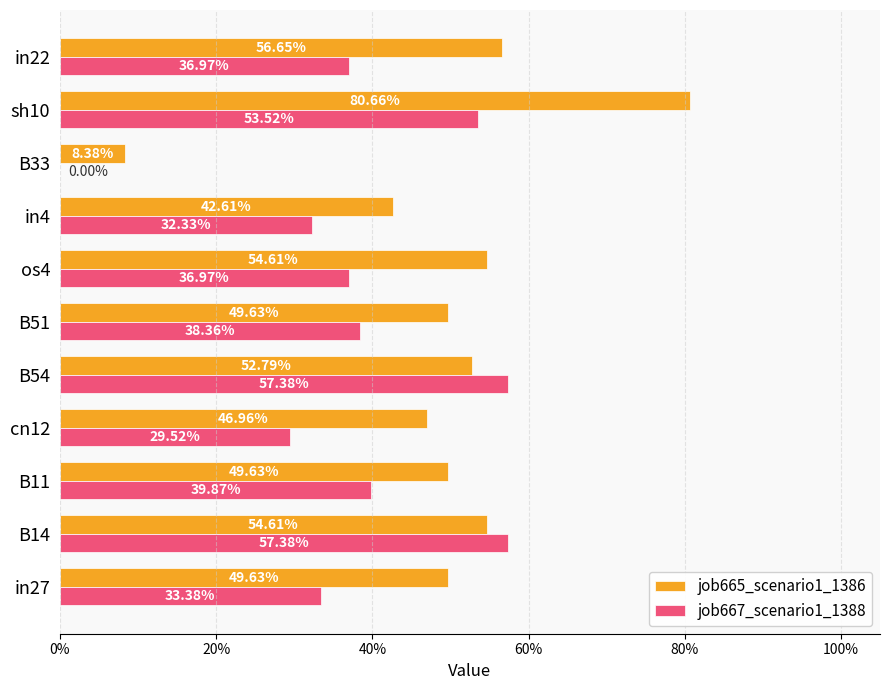

What are all the series names shown in the legend?

job665_scenario1_1386, job667_scenario1_1388